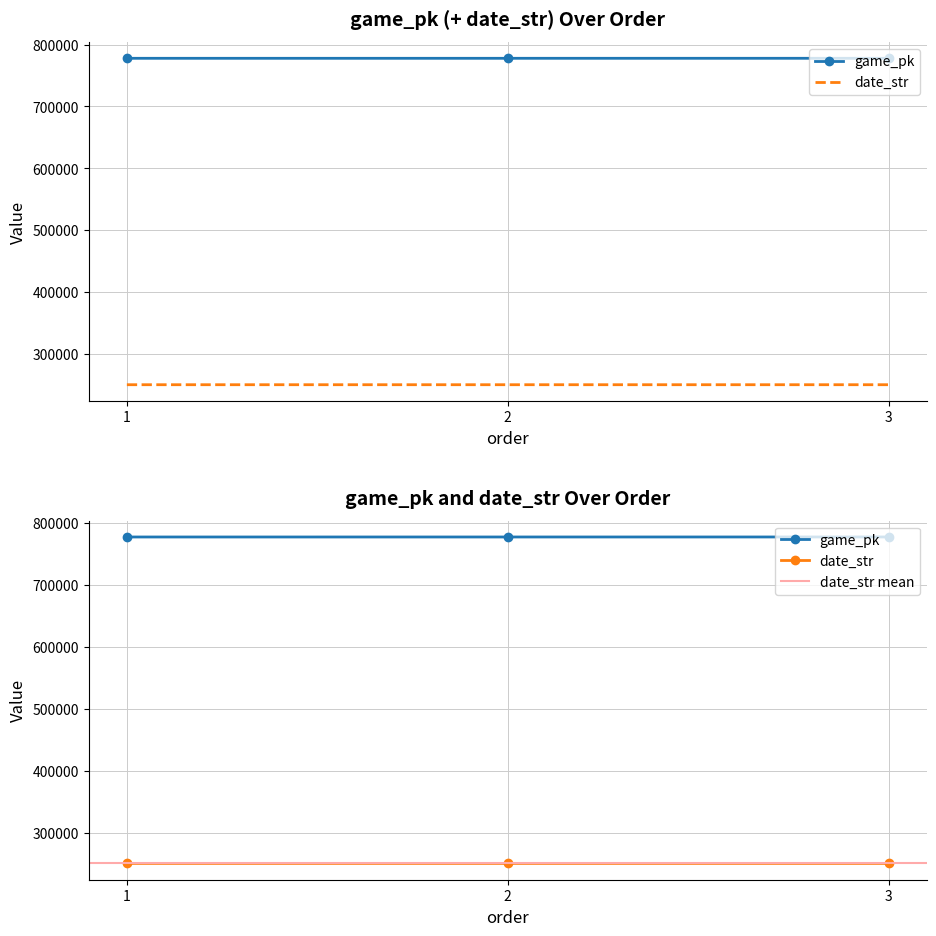

List the labels in order of date_str value, largest first.

1, 2, 3